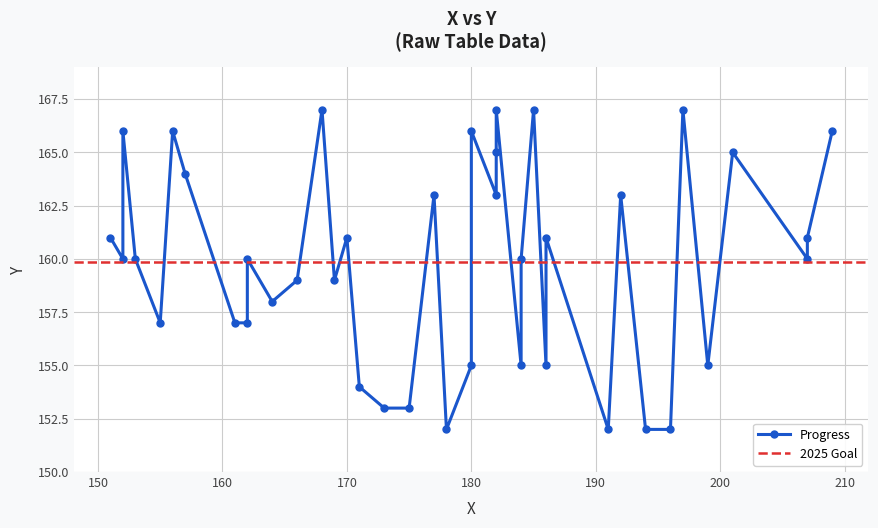

What is the difference between the Progress values at 171 and 186?

1